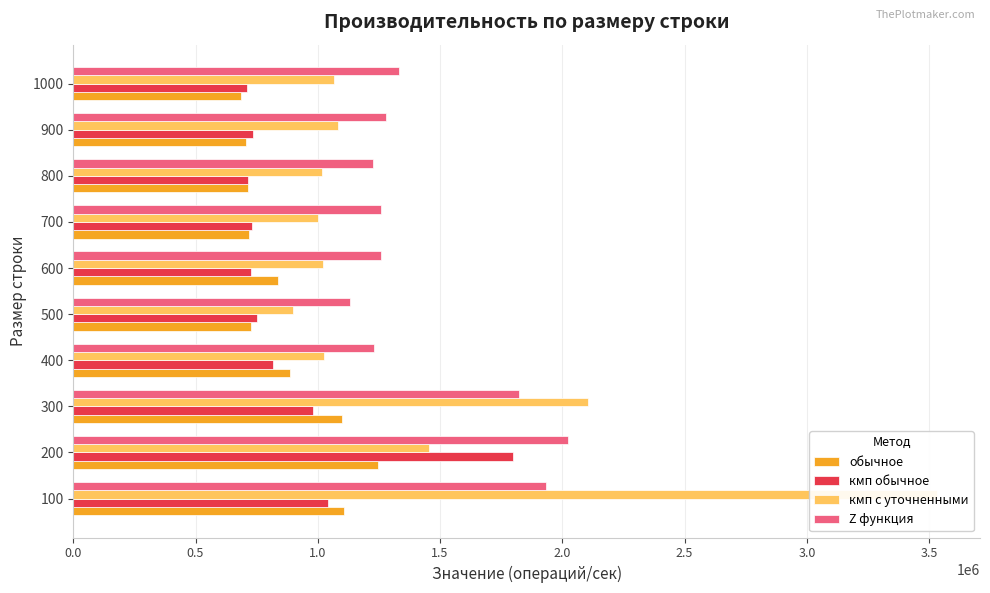

What are all the series names shown in the legend?

обычное, кмп обычное, кмп с уточненными, Z функция